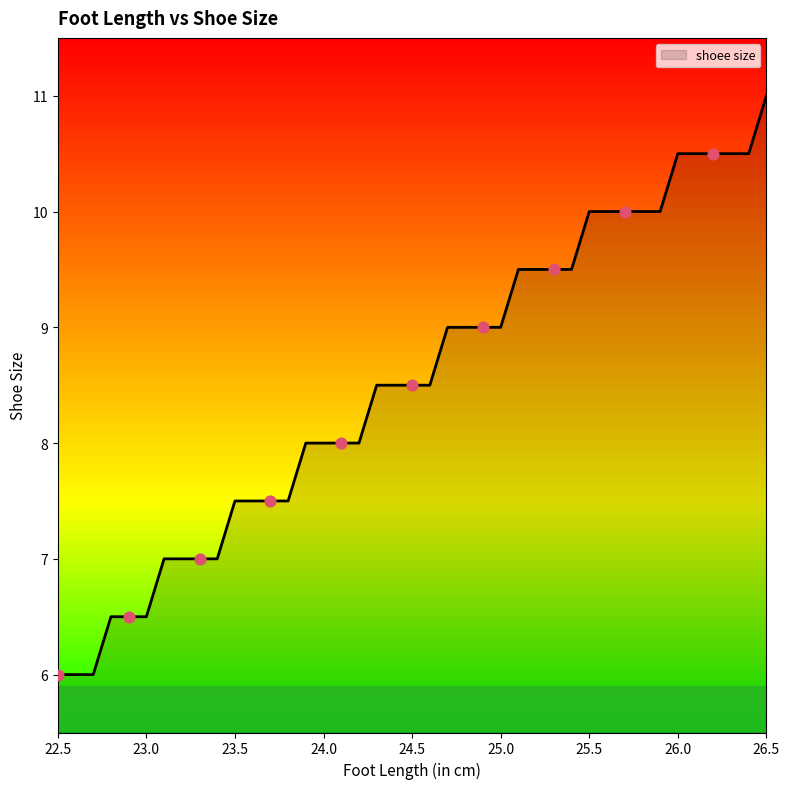

What is the maximum value shown in the chart?

11.0